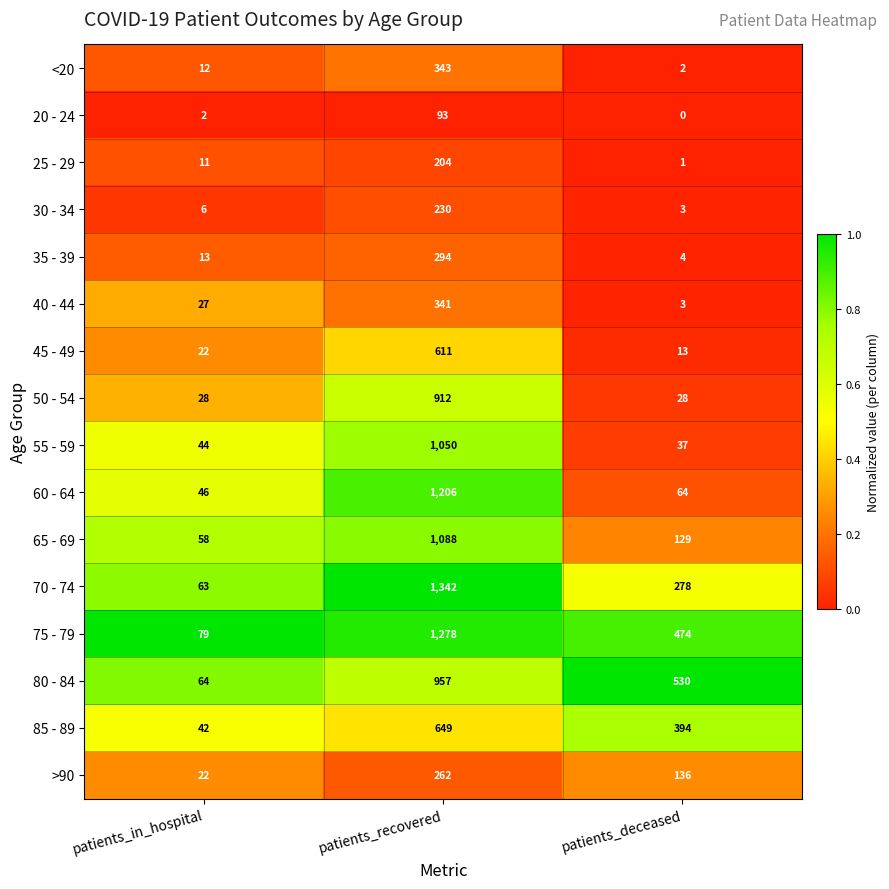

What is the spread (max minus min) of values at patients_recovered?

1249